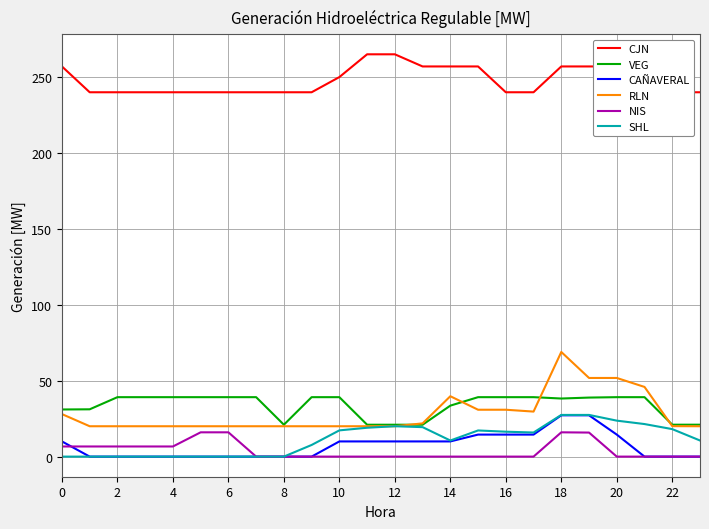

Reading left to right, what are all the values shown in this chart?

CJN: 257.0	240.0	240.0	240.0	240.0	240.0	240.0	240.0	240.0	240.0	250.0	265.0	265.0	257.0	257.0	257.0	240.0	240.0	257.0	257.0	257.0	240.0	240.0	240.0
VEG: 31.0	31.2	39.2	39.2	39.2	39.2	39.2	39.2	21.0	39.2	39.2	21.0	21.0	21.0	33.6	39.2	39.2	39.2	38.3	38.9	39.2	39.2	21.0	21.0
CAÑAVERAL: 10.0	0.0	0.0	0.0	0.0	0.0	0.0	0.0	0.0	0.0	10.0	10.0	10.0	10.0	10.0	14.5	14.5	14.5	27.2	27.2	14.5	0.0	0.0	0.0
RLN: 28.0	20.0	20.0	20.0	20.0	20.0	20.0	20.0	20.0	20.0	20.0	20.0	20.0	21.9	39.8	30.9	30.9	29.7	68.9	51.8	51.8	45.9	20.1	20.0
NIS: 6.7	6.7	6.7	6.7	6.7	16.0	16.0	0.0	0.0	0.0	0.0	0.0	0.0	0.0	0.0	0.0	0.0	0.0	16.0	15.8	0.0	0.0	0.0	0.0
SHL: 0.0	0.0	0.0	0.0	0.0	0.0	0.0	0.0	0.0	7.7	17.3	19.0	20.0	19.4	10.6	17.2	16.4	15.9	27.5	27.5	23.7	21.4	18.1	10.6